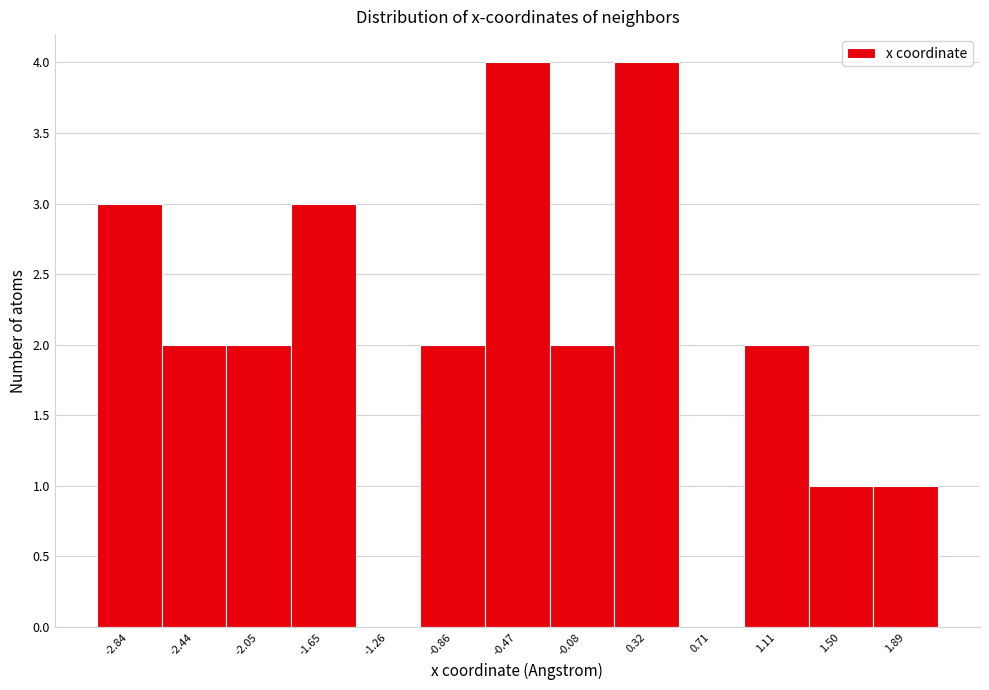

Reading left to right, transcribe this chart: for each bar, give the range it covers on the x-axis and its height. Neither the bar edges nor the heights are printed on the chart, so give them approximately, as read against the axes.

-3.05 to -2.65: 3
-2.65 to -2.25: 2
-2.25 to -1.85: 2
-1.85 to -1.45: 3
-1.45 to -1.05: 0
-1.05 to -0.65: 2
-0.65 to -0.25: 4
-0.25 to 0.10: 2
0.10 to 0.50: 4
0.50 to 0.90: 0
0.90 to 1.30: 2
1.30 to 1.70: 1
1.70 to 2.10: 1